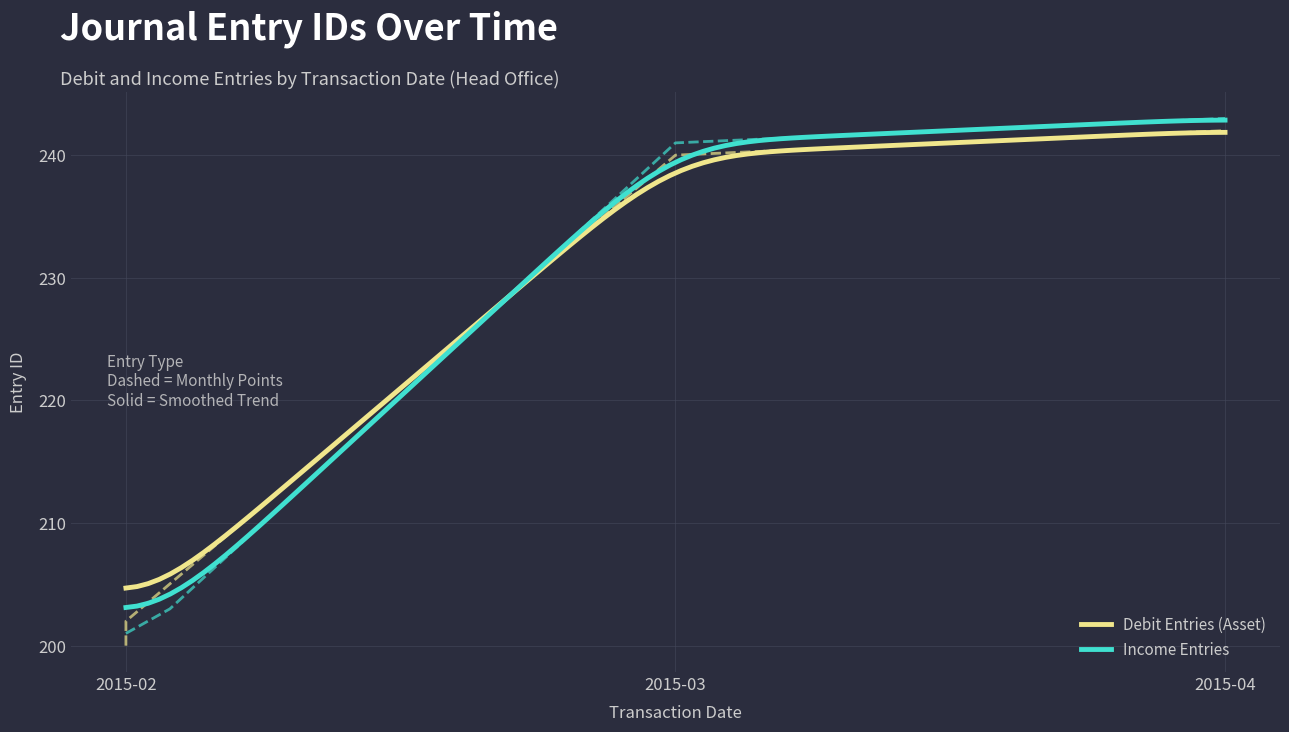

The value of Income Entries at 2015-02 is 358. True or false?

False